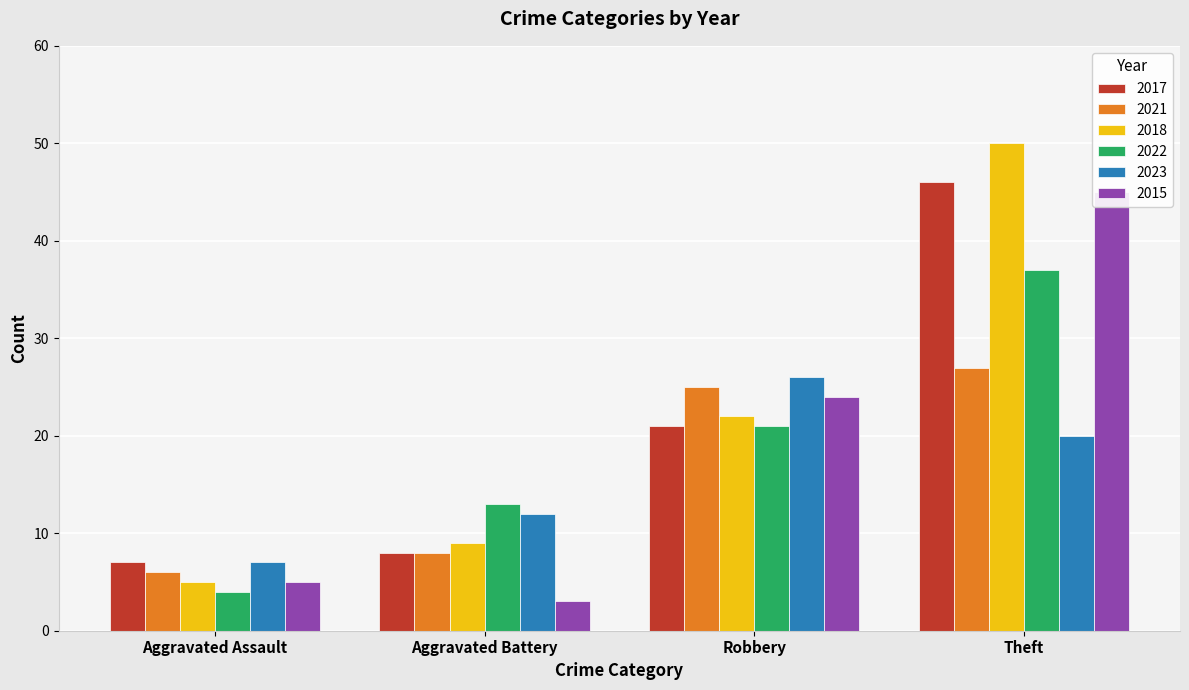

Which category has the lowest value across all series?

Aggravated Battery